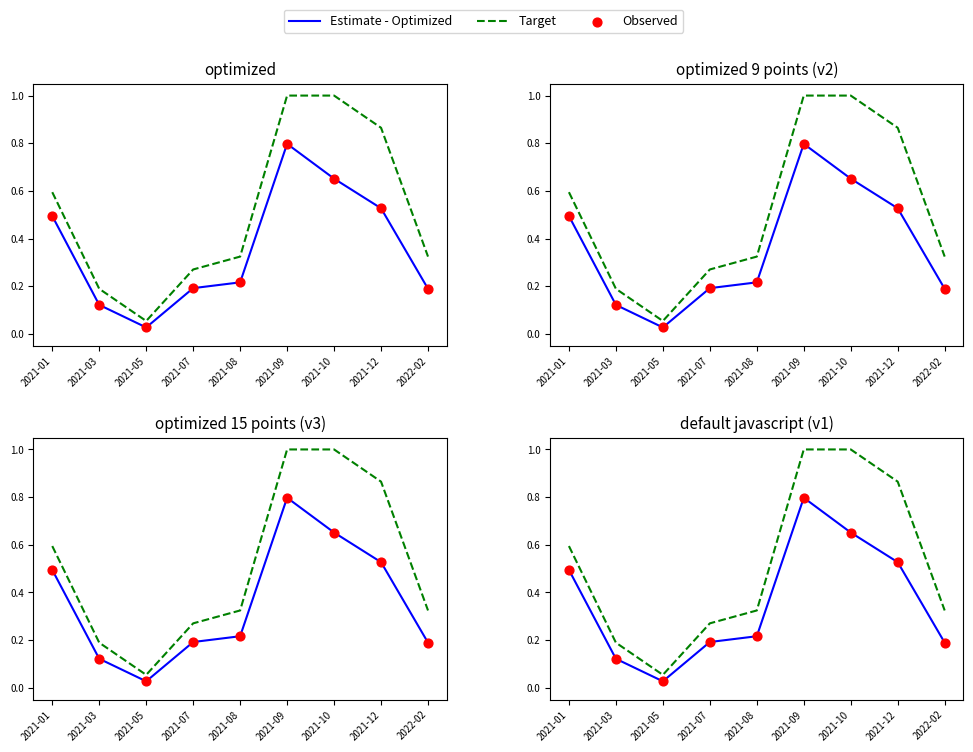

At which category is the sum across all series the highest?

2021-09